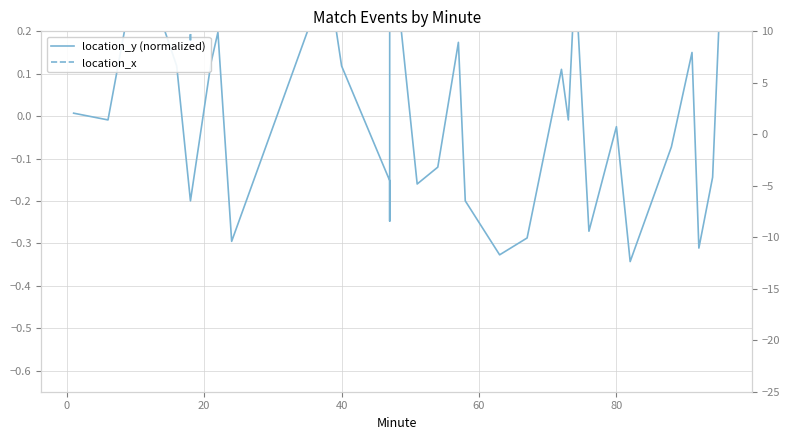

The location_y (normalized) series shows -0.0 at 0. True or false?

False